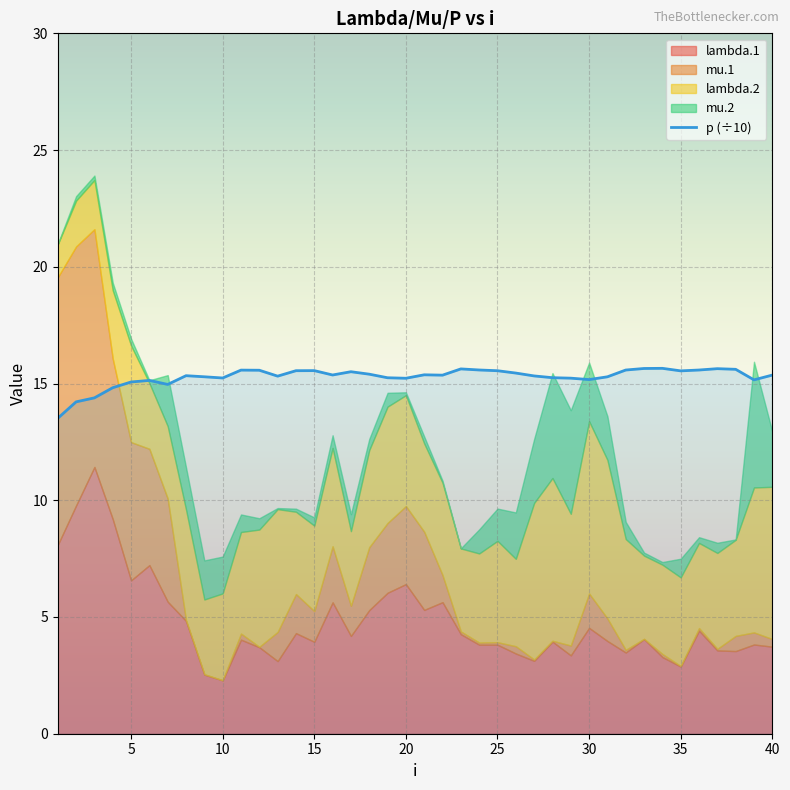

What is the maximum value for p (÷10)?

15.7